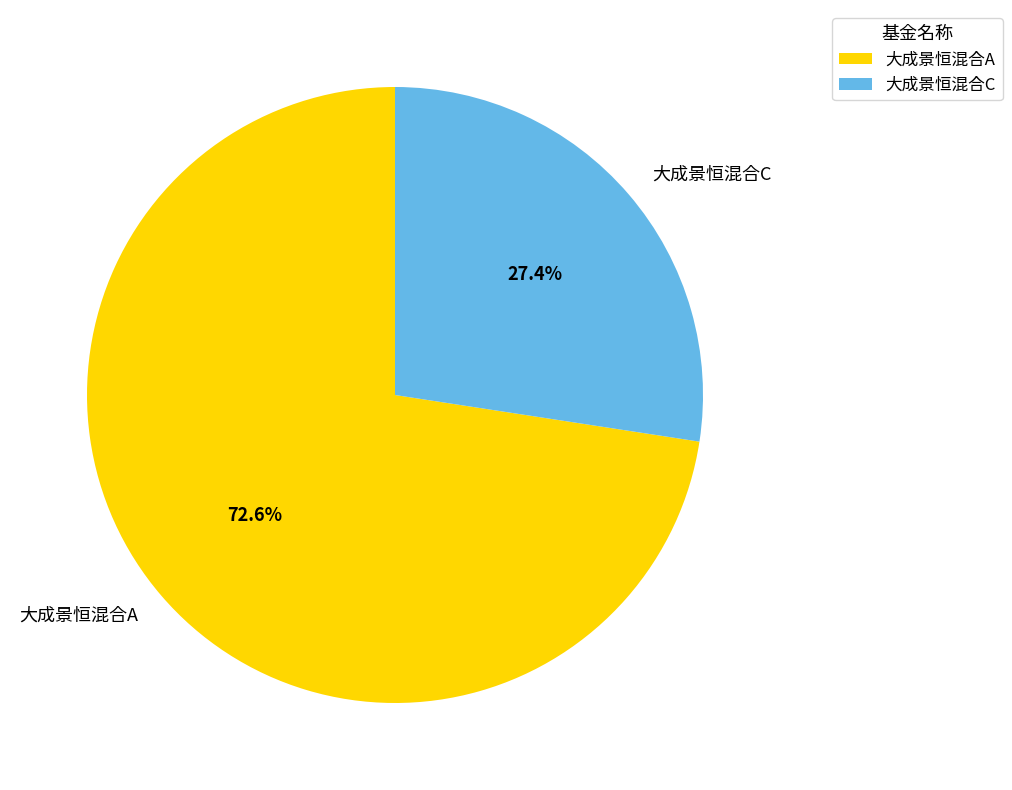

How many slices are in this pie chart?

2